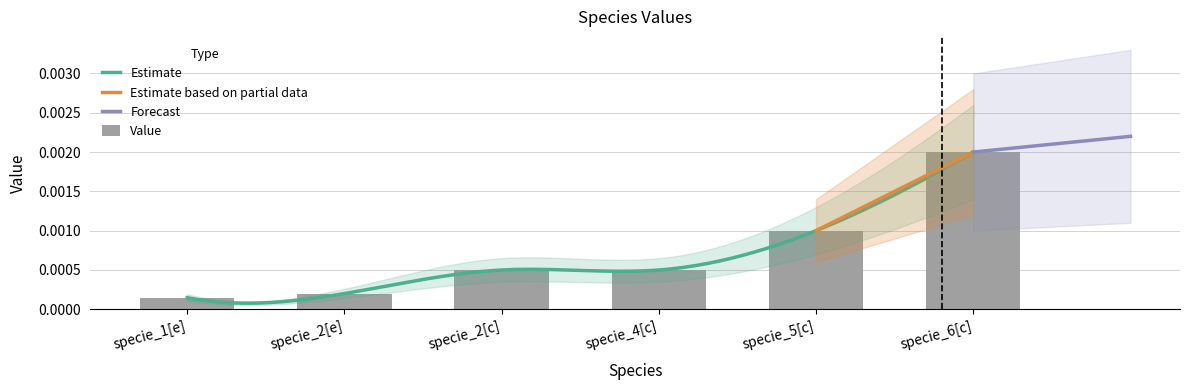

Which category has the highest value across all series?

specie_6[c]